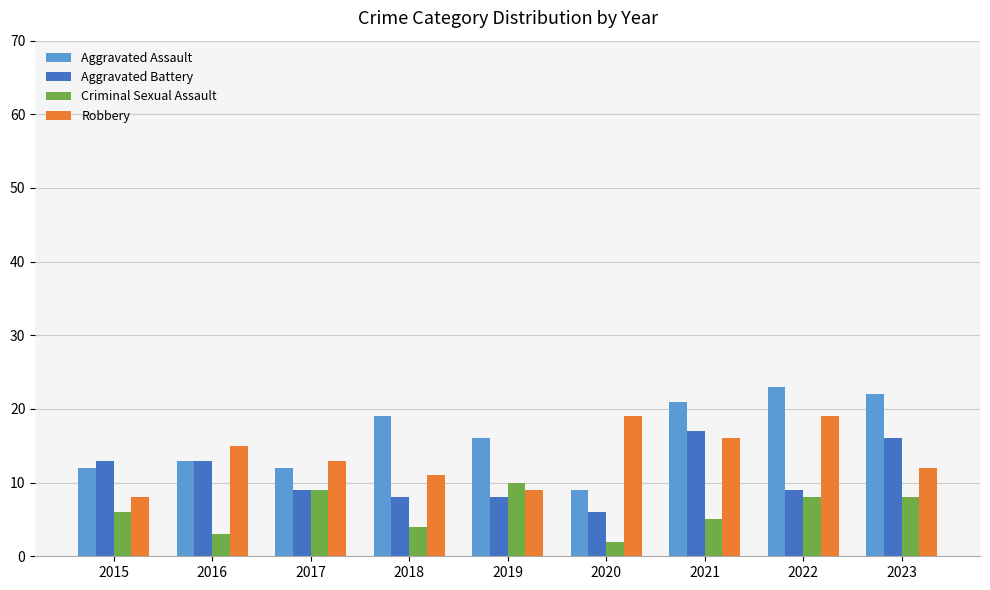

Count the Criminal Sexual Assault values in the range 4 to 8.

5